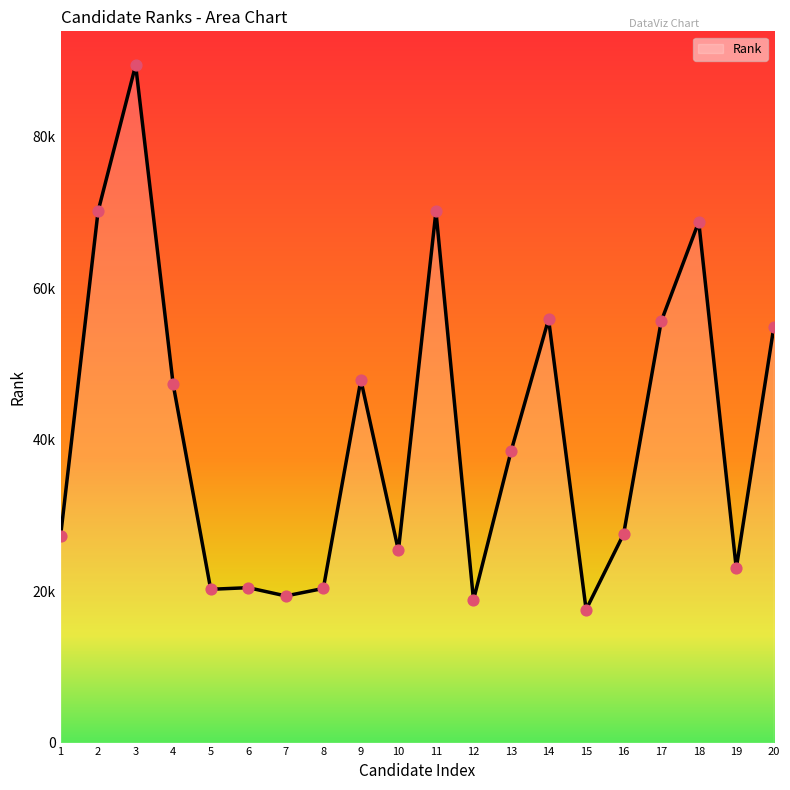

Does the chart have visible grid lines?

No